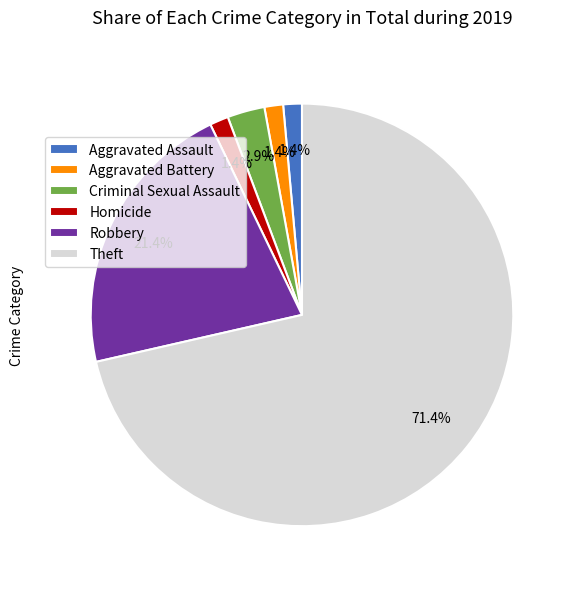

Between Robbery and Criminal Sexual Assault, which is larger?

Robbery